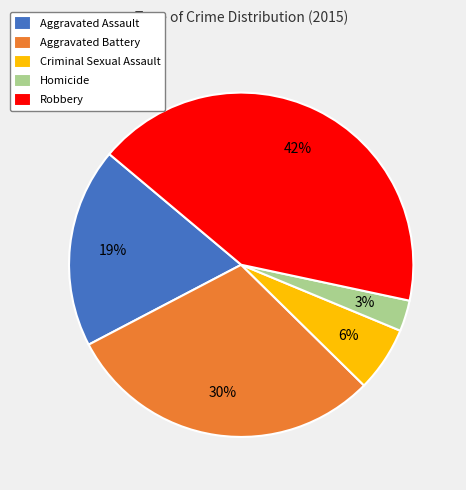

Is there a majority slice in this chart?

No